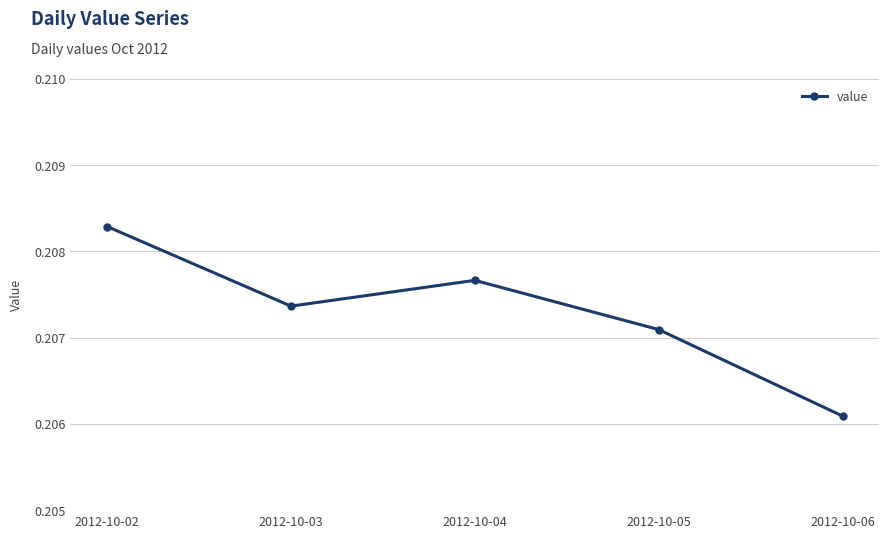

Which category has the lowest value across all series?

2012-10-06